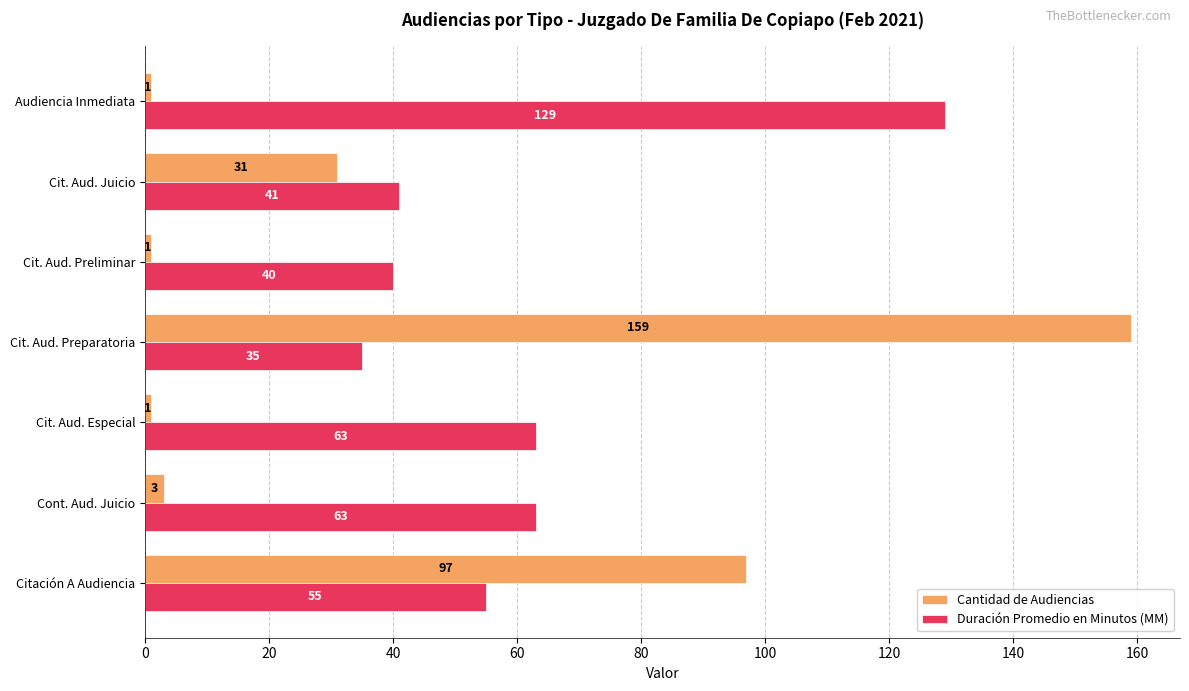

List the series in order of their overall mean, highest first.

Duración Promedio en Minutos (MM), Cantidad de Audiencias